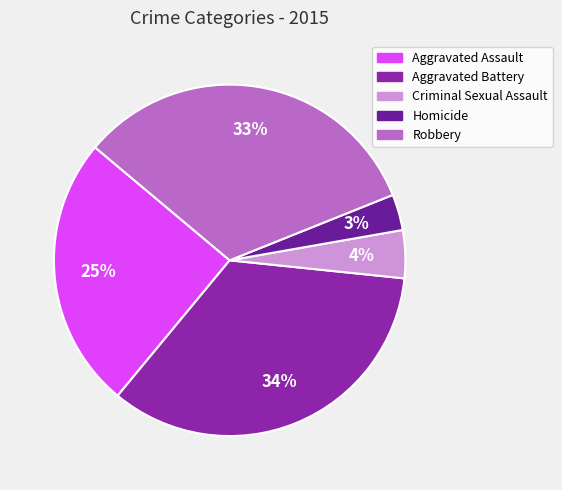

To the nearest percent, what is the difference between the largest and smallest slice percentages?

31%